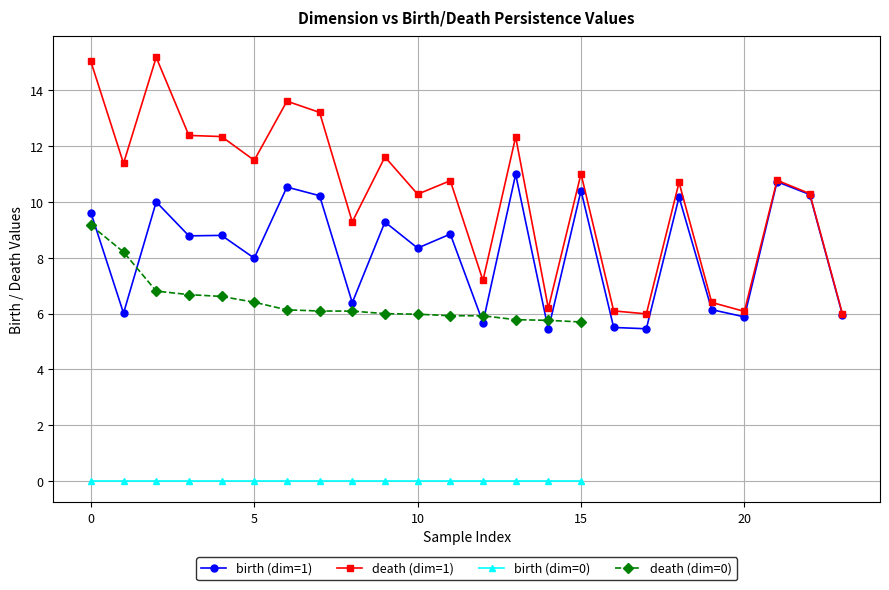

What is the difference between the death values at 19 and 22?

3.9